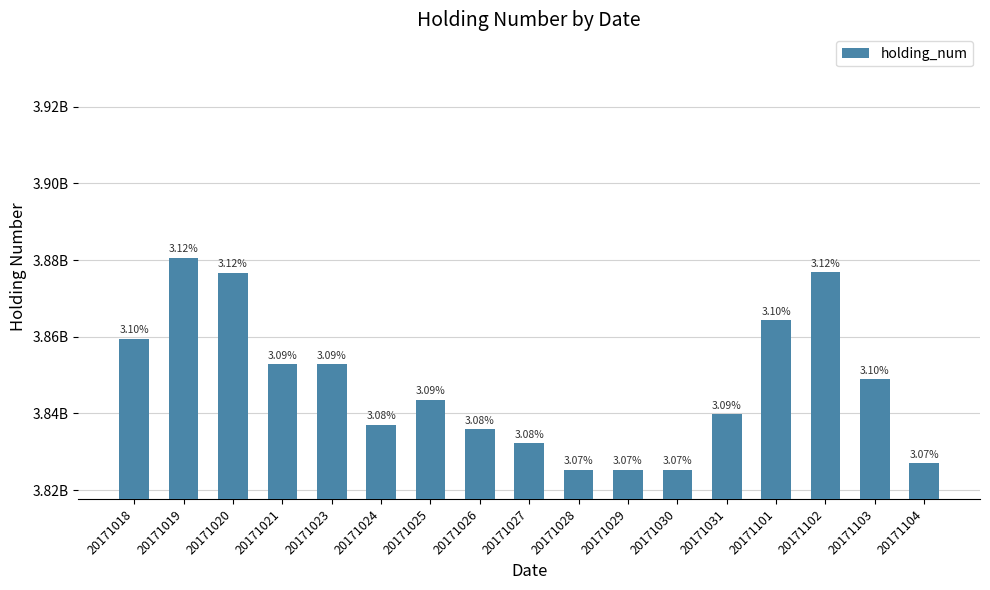

What is the difference between the values at 20171028 and 20171019?

5530000